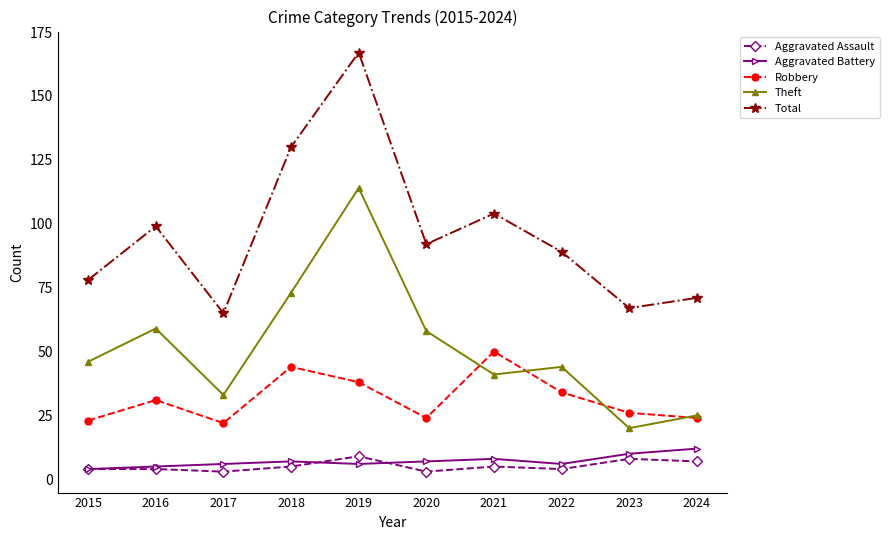

True or false: Aggravated Battery has a value of 6 at 2017.

True